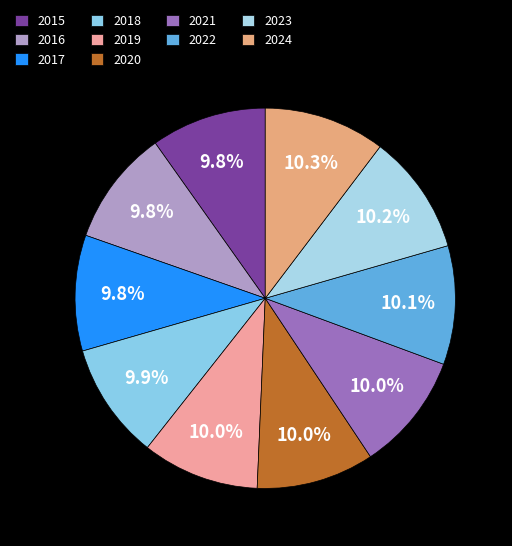

How many segments does this pie chart have?

10